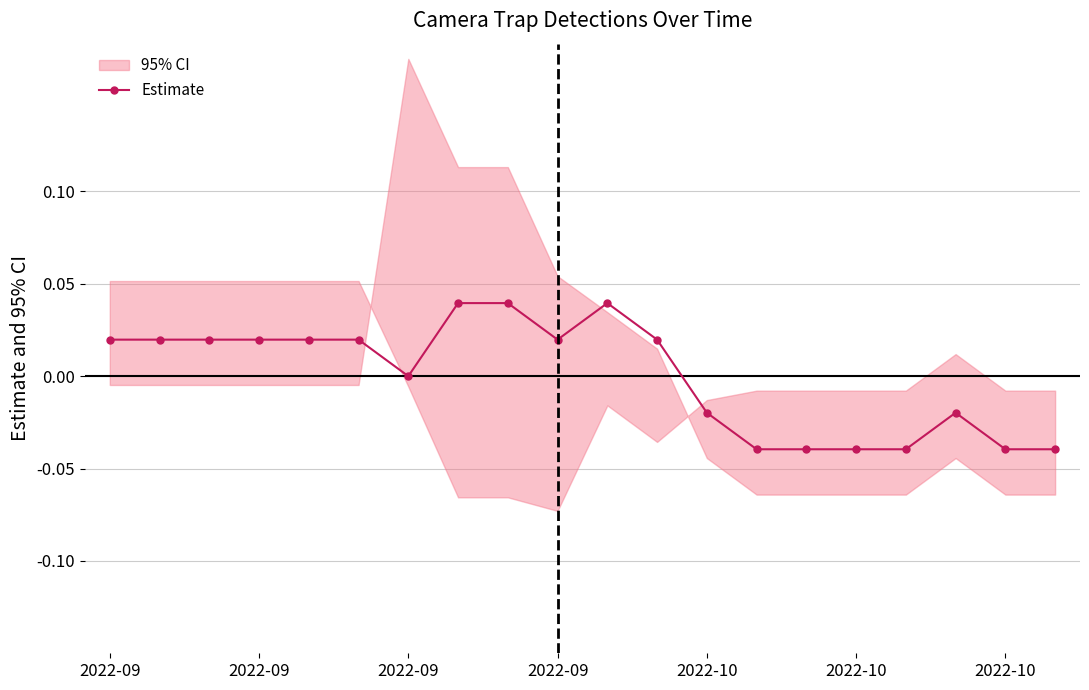

Where is the first local maximum?

10